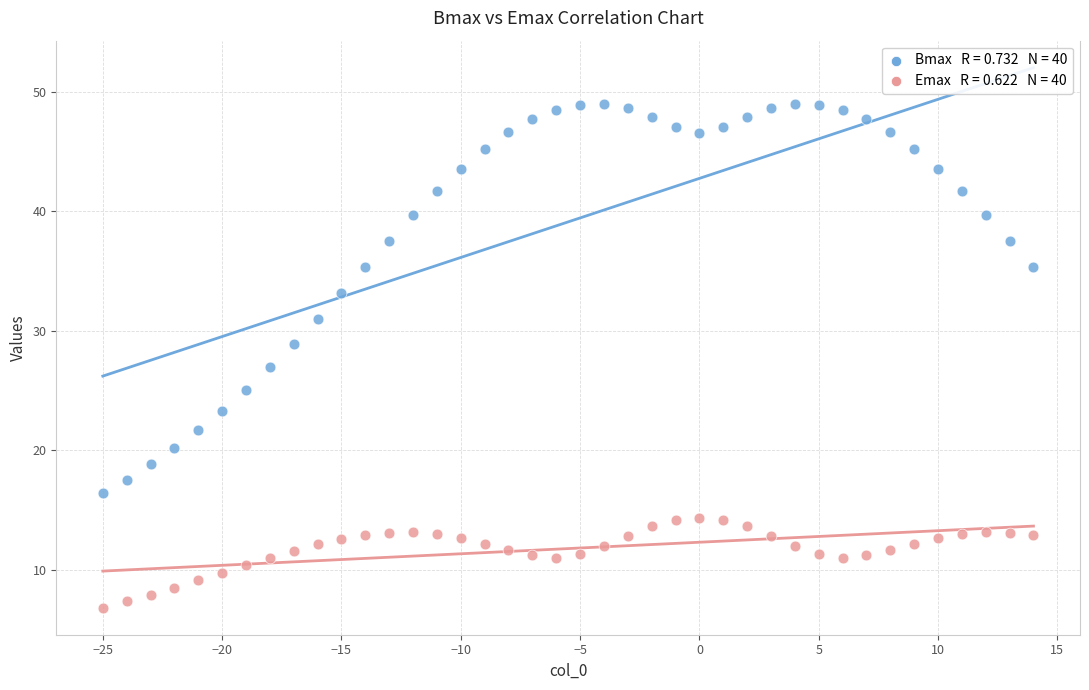

Across all data points, what is the range of X values (max minus min)?

39.0